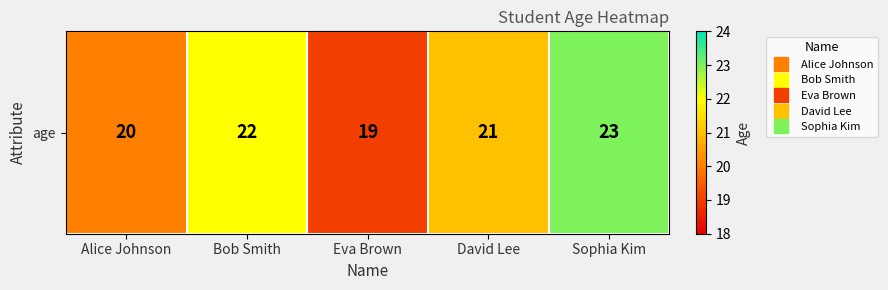

Which label corresponds to the largest value in the chart?

Sophia Kim